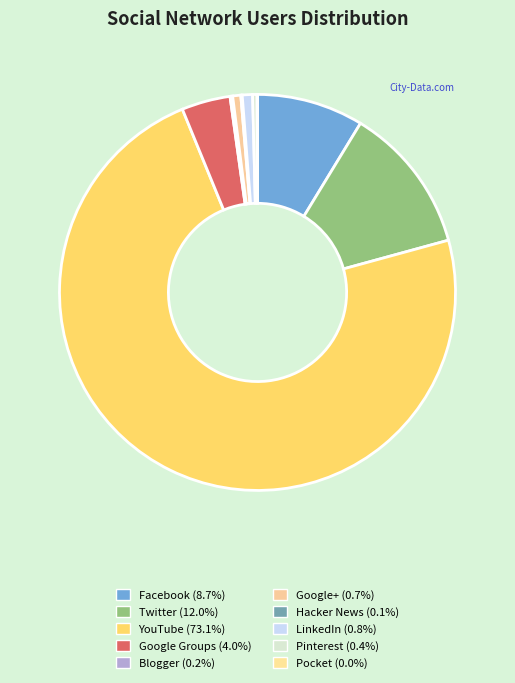

Which category has the biggest portion of the pie?

YouTube